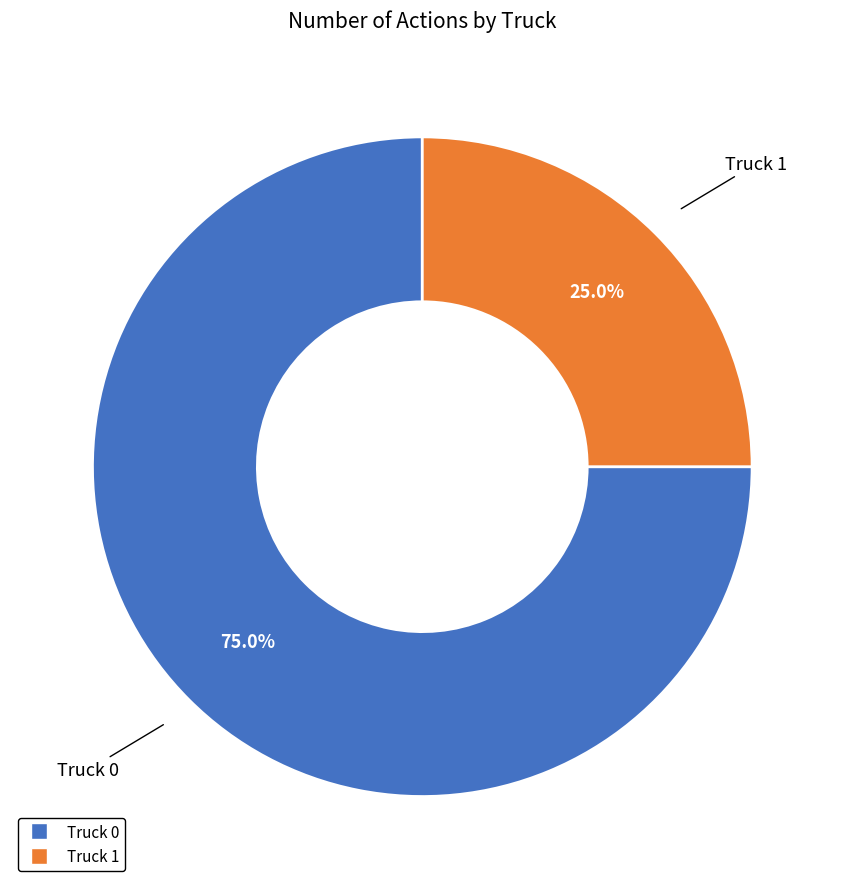

To the nearest percent, what percentage of the pie is Truck 0?

75%